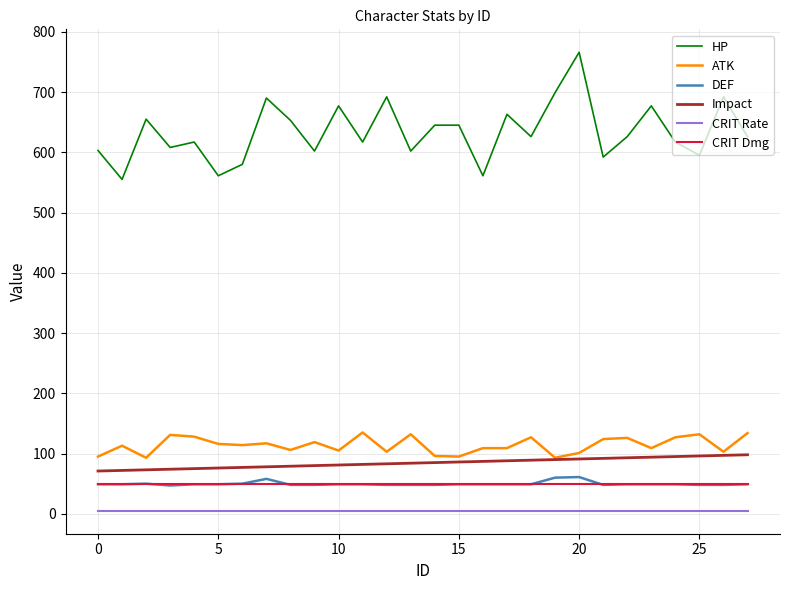

What is the minimum value for DEF?

47